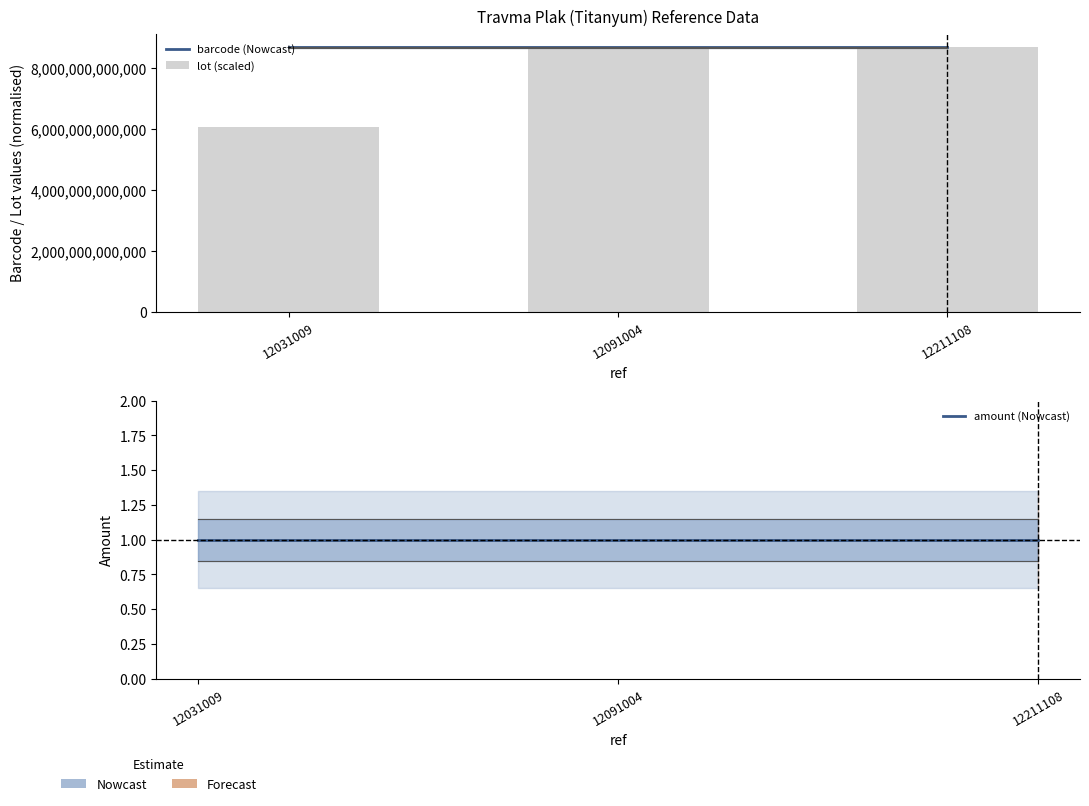

Reading left to right, transcribe all the data shown in this chart.

barcode (Nowcast): 8680865601806.0	8680865606832.0	8680865614264.0
lot (scaled): 6068392477452.5	8671368855655.2	8680865614264.0
amount (Nowcast): 1.0	1.0	1.0